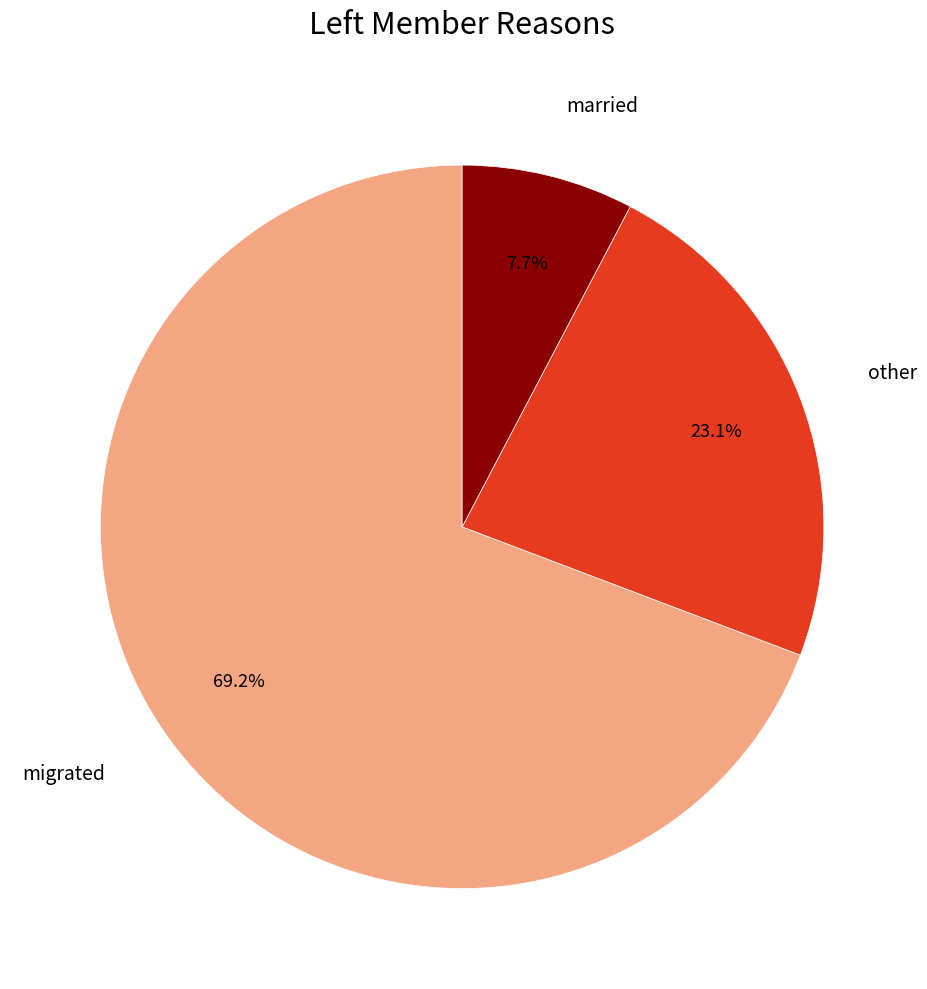

Is there a majority slice in this chart?

Yes